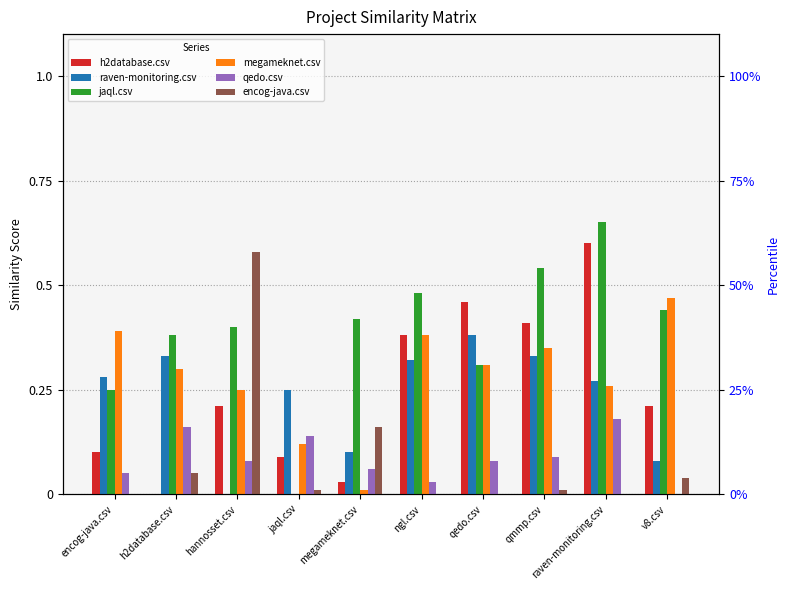

At which label does qedo.csv reach its minimum?

v8.csv